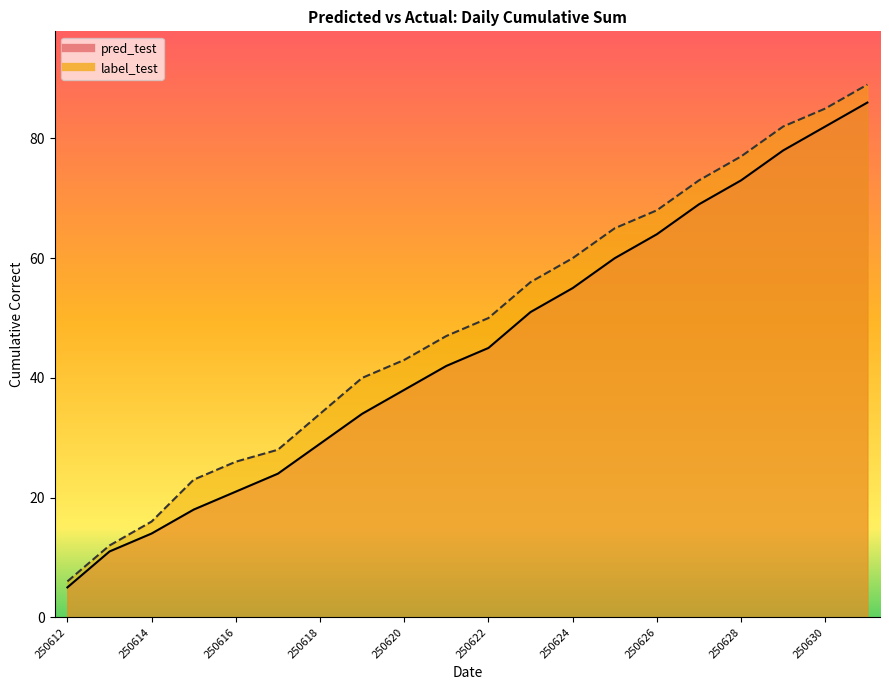

How many lines are shown in the chart?

2